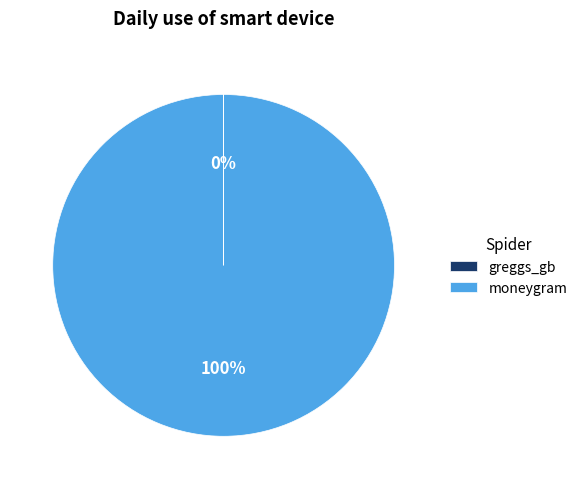

Does moneygram represent more than half of the total?

Yes